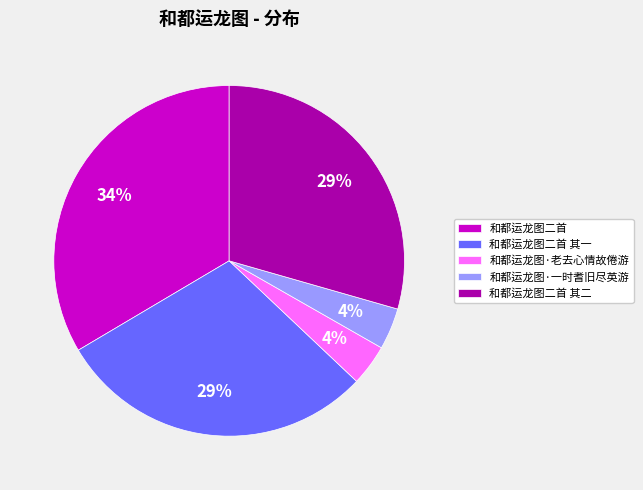

Which category has the biggest portion of the pie?

和都运龙图二首